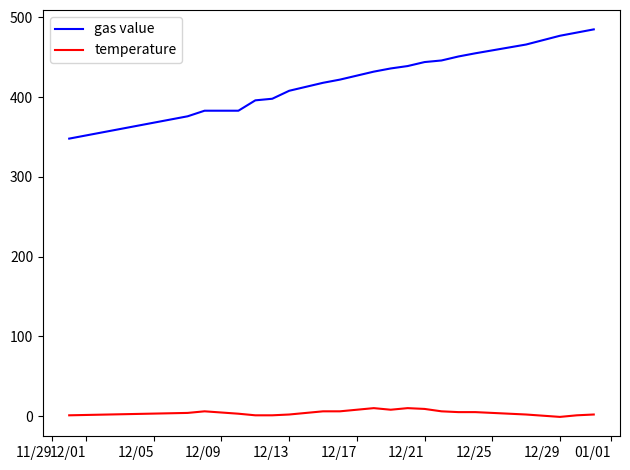

Rank the series by their average value, from highest to lowest.

gas value, temperature